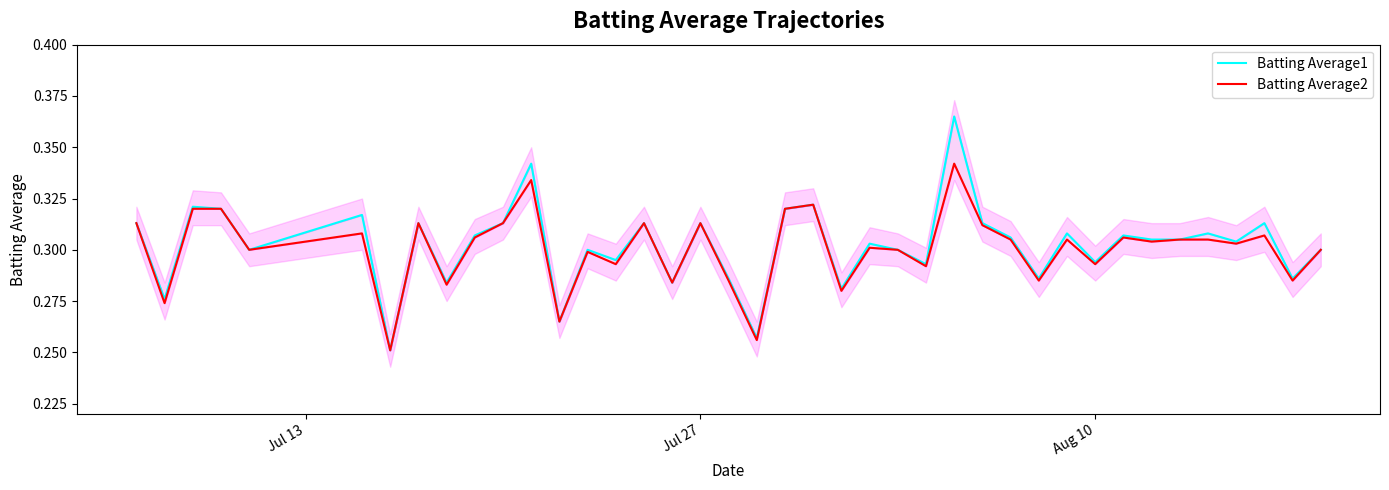

What is the value of the Batting Average1 point at the 7th from the left?

0.3